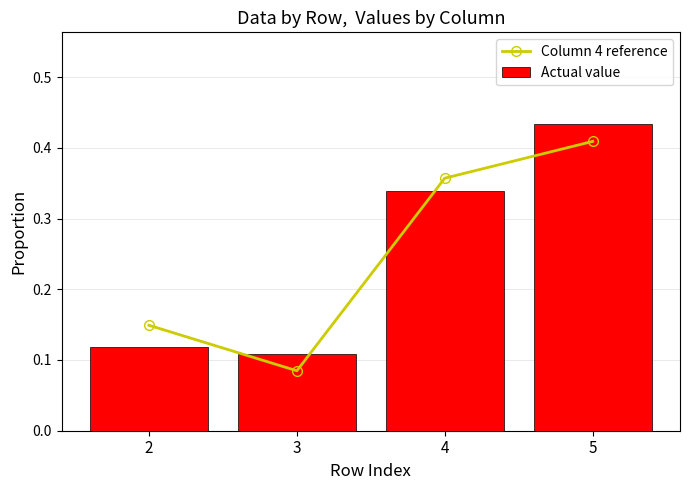

What are all the series names shown in the legend?

Column 4 reference, Actual value